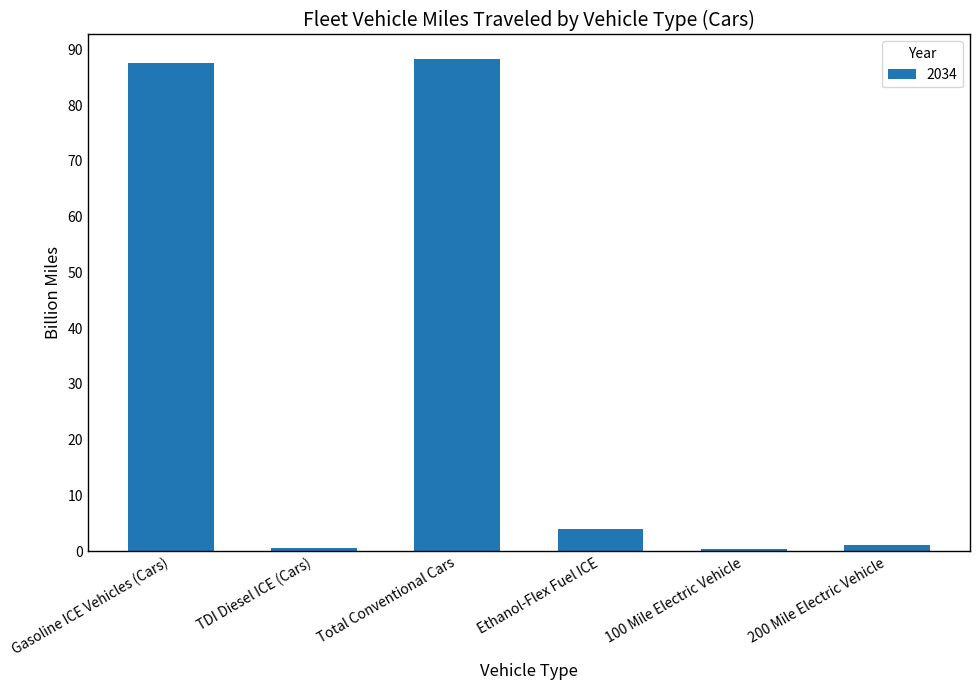

Count the number of categories in the chart.

6